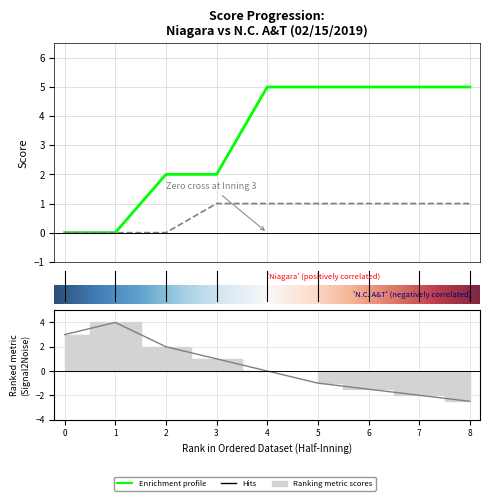

True or false: N.C. A&T score has a value of 0 at 0.

True